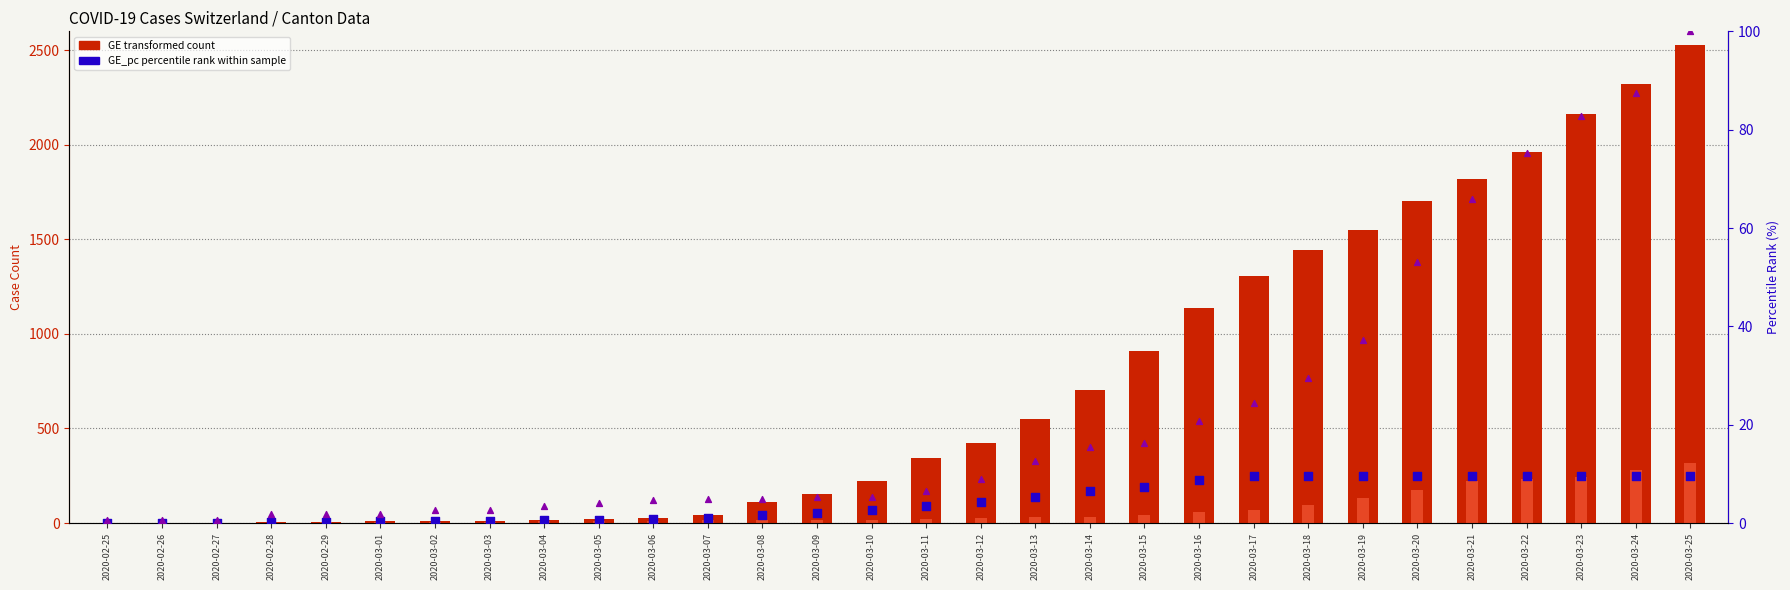

At how many categories does at least one series exceed 1192?

9